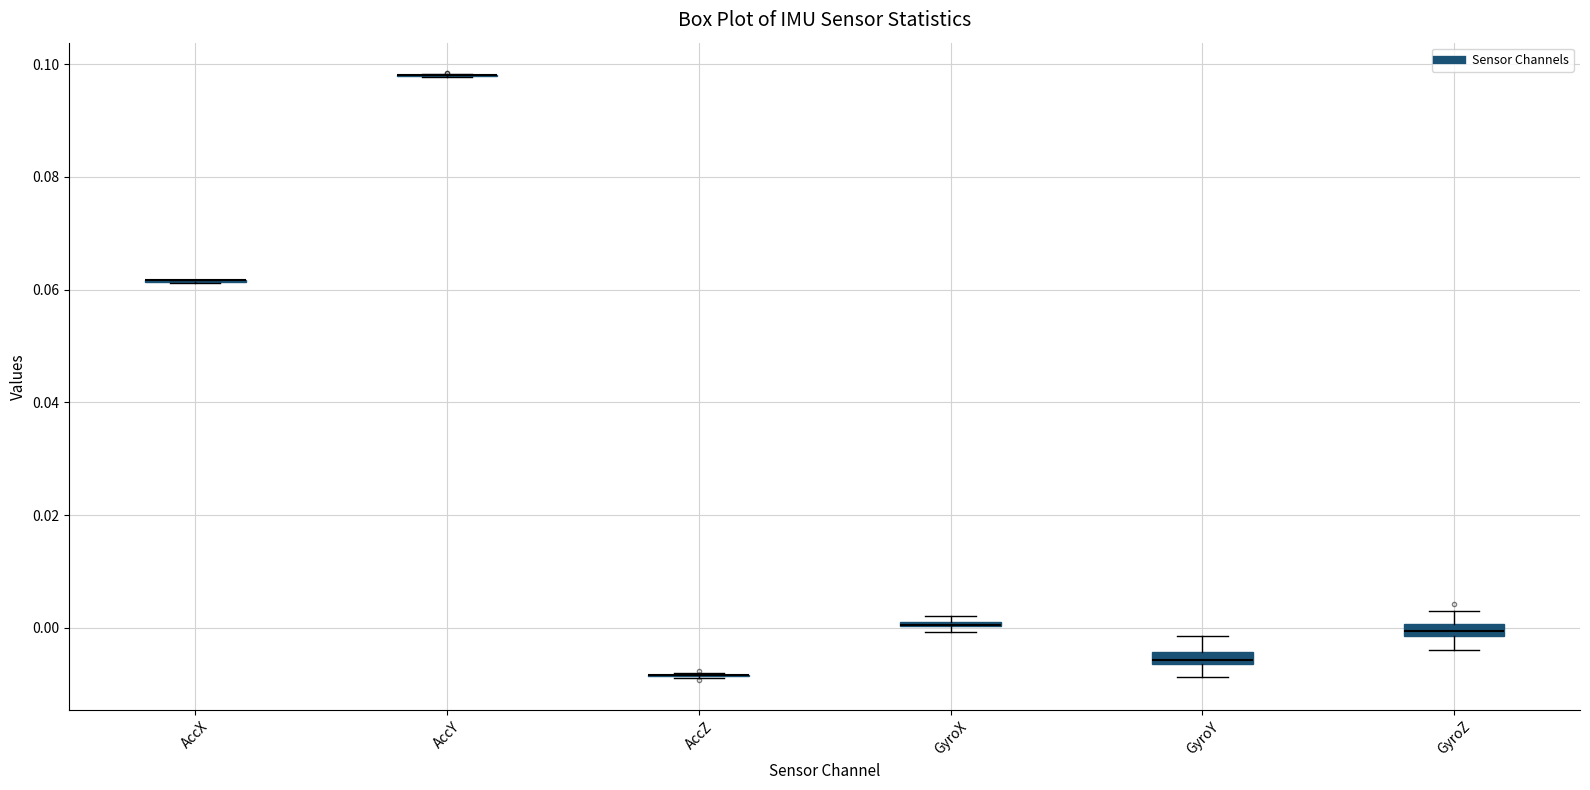

Where is the lower edge of the box for GyroZ on the y-axis? The values are not printed on the chart, so give them approximately, as read against the axis.

-0.002